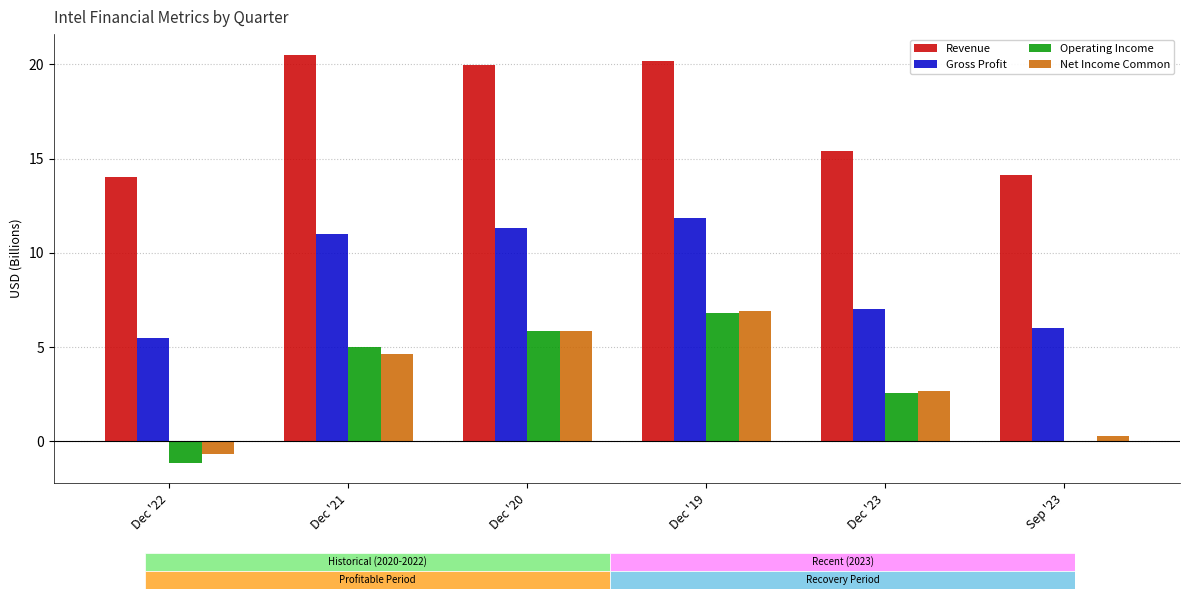

The value of Revenue at Dec '21 is 20.5. True or false?

True